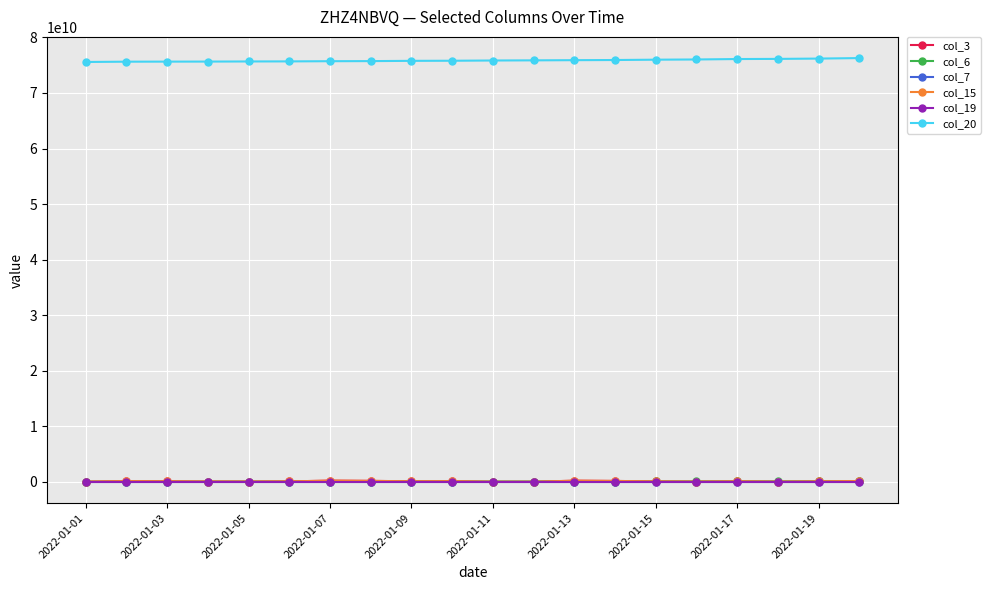

Does the chart have visible grid lines?

Yes